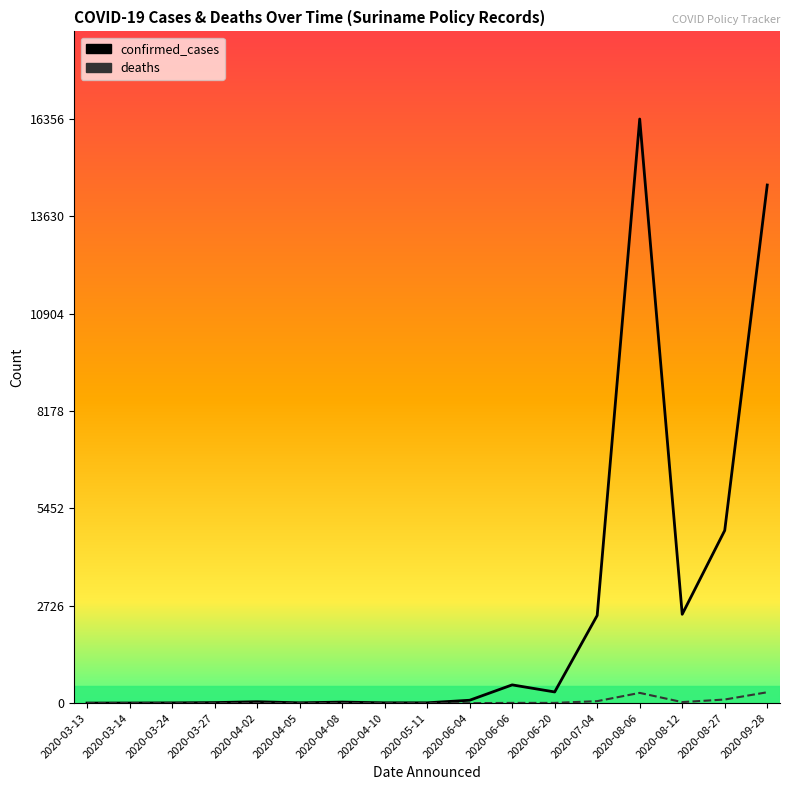

What is the difference between the maximum and minimum values in the deaths series?

306